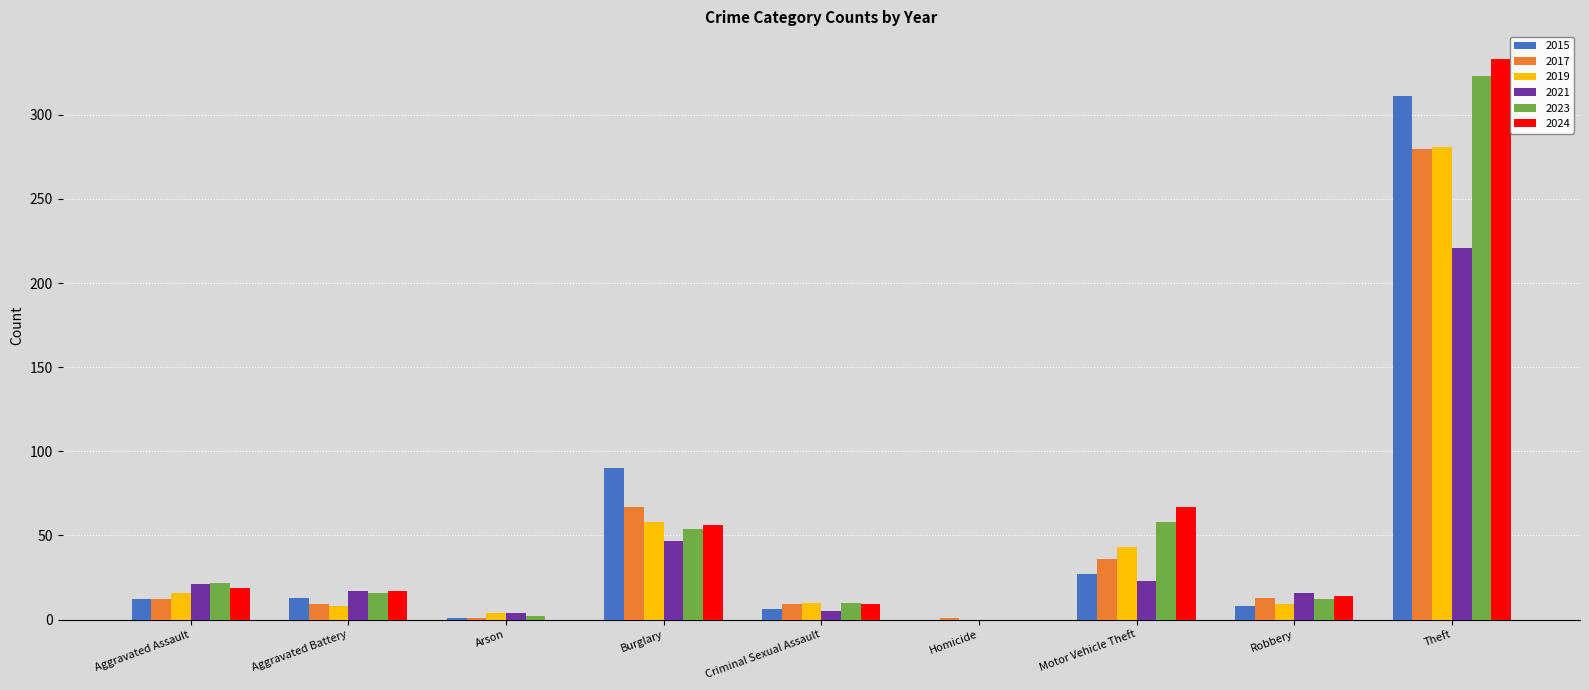

At which label is 2019 closest to 140?

Burglary